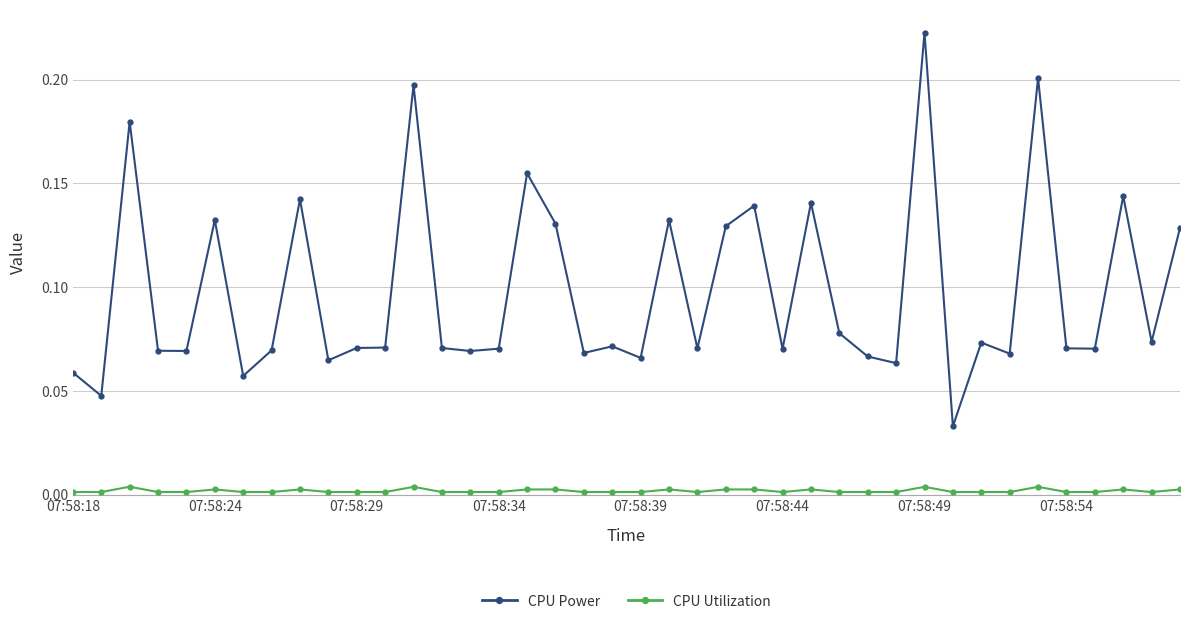

True or false: CPU Utilization and CPU Power cross at least once.

False